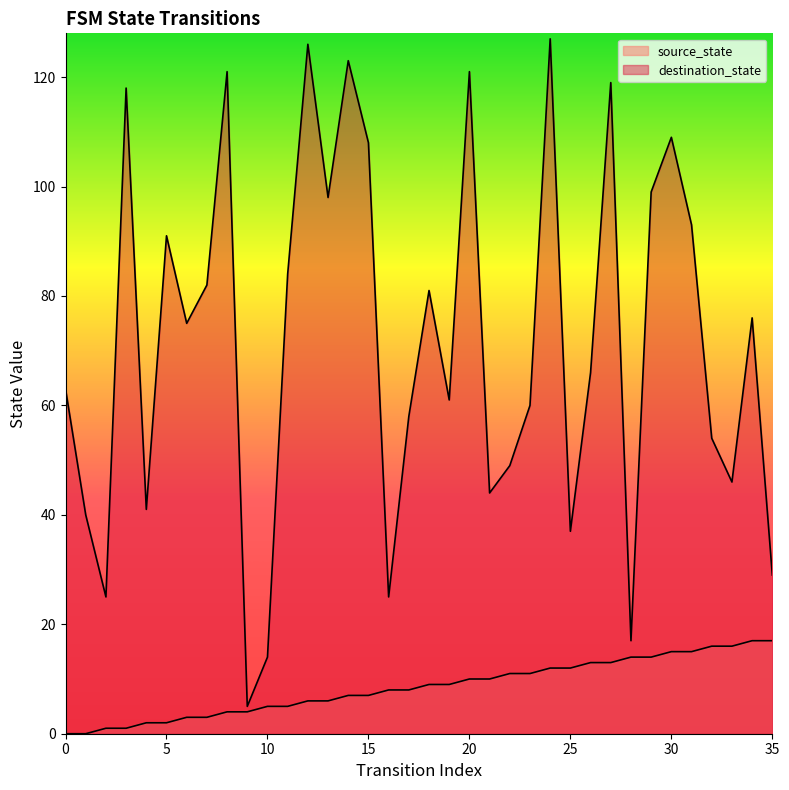

What is the difference between the maximum and minimum values in the destination_state series?

122